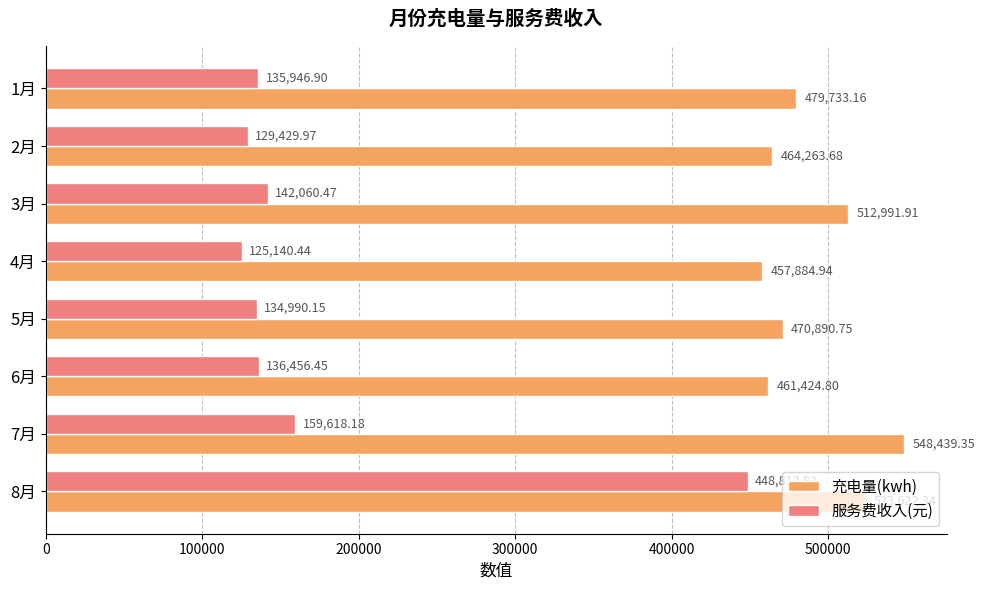

Is the value of 充电量(kwh) at 7月 greater than the value of 服务费收入(元) at 3月?

Yes